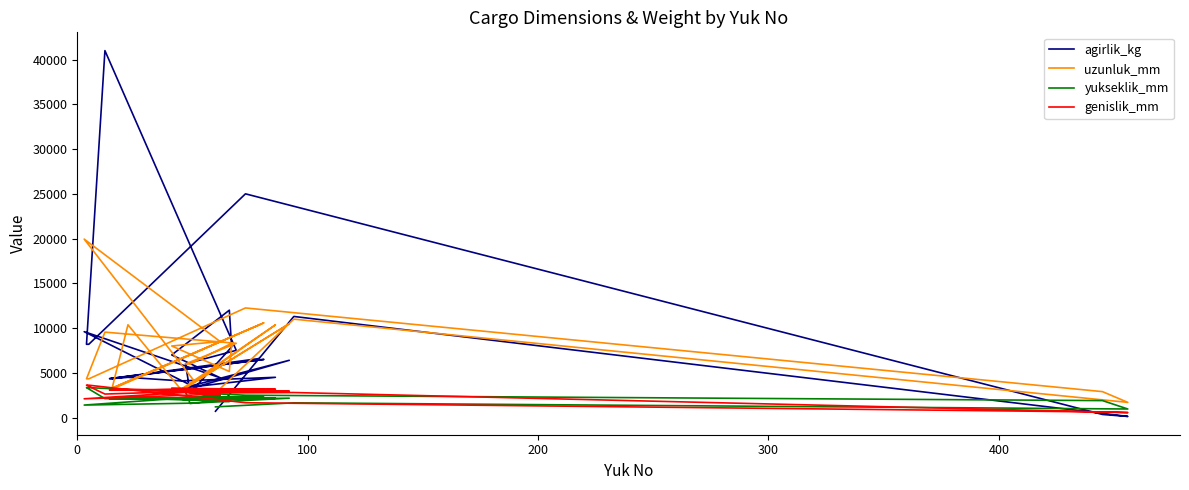

What is the lowest value of the agirlik_kg series?

130